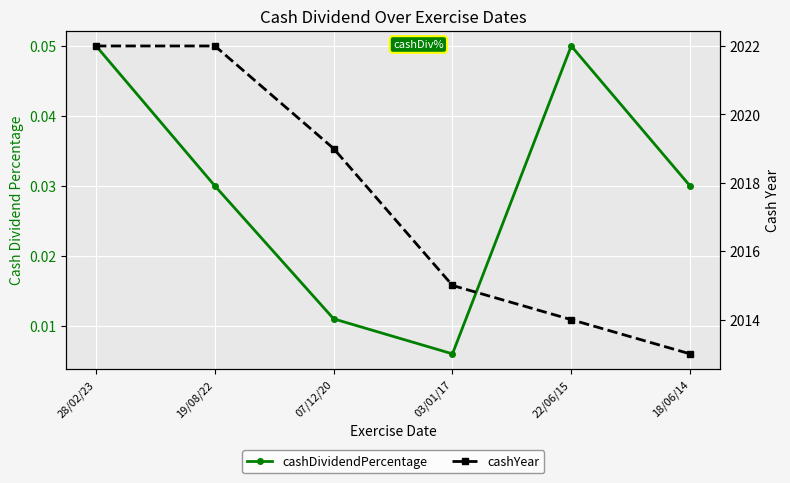

What is the sum of the cashDividendPercentage values at 19/08/22 and 28/02/23?

0.1